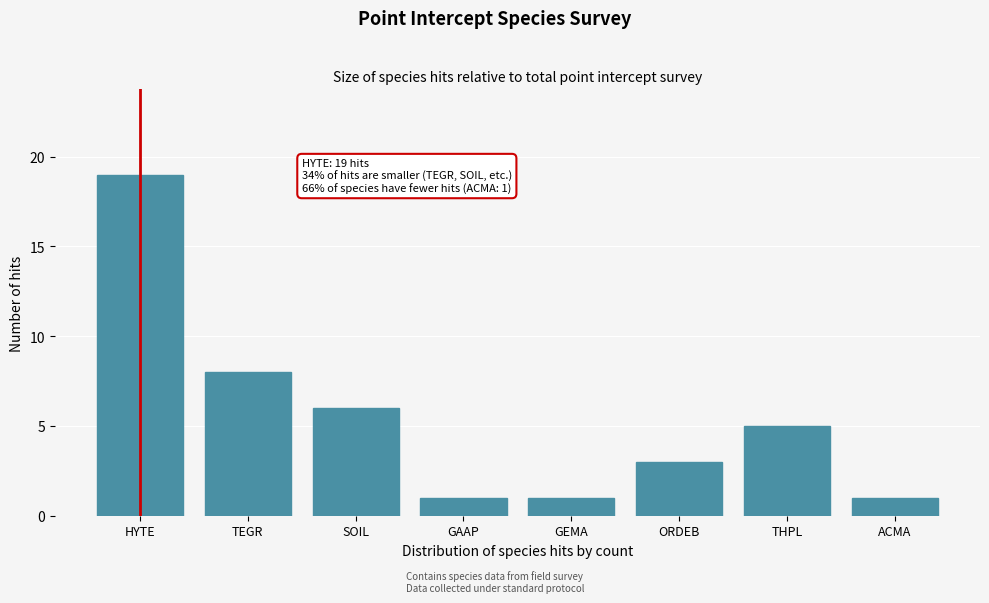

Reading right to left, transcribe all the data shown in this chart.

1	5	3	1	1	6	8	19